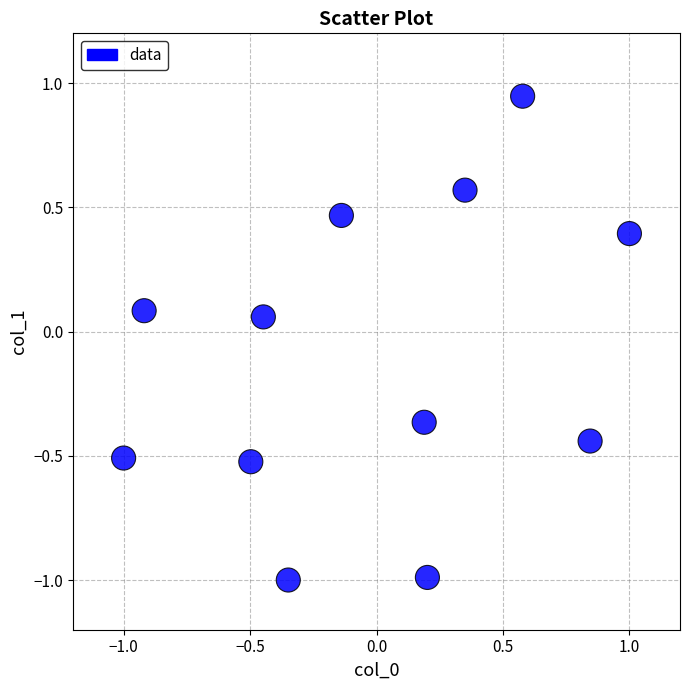

What is the range of X values (max minus min)?

2.0